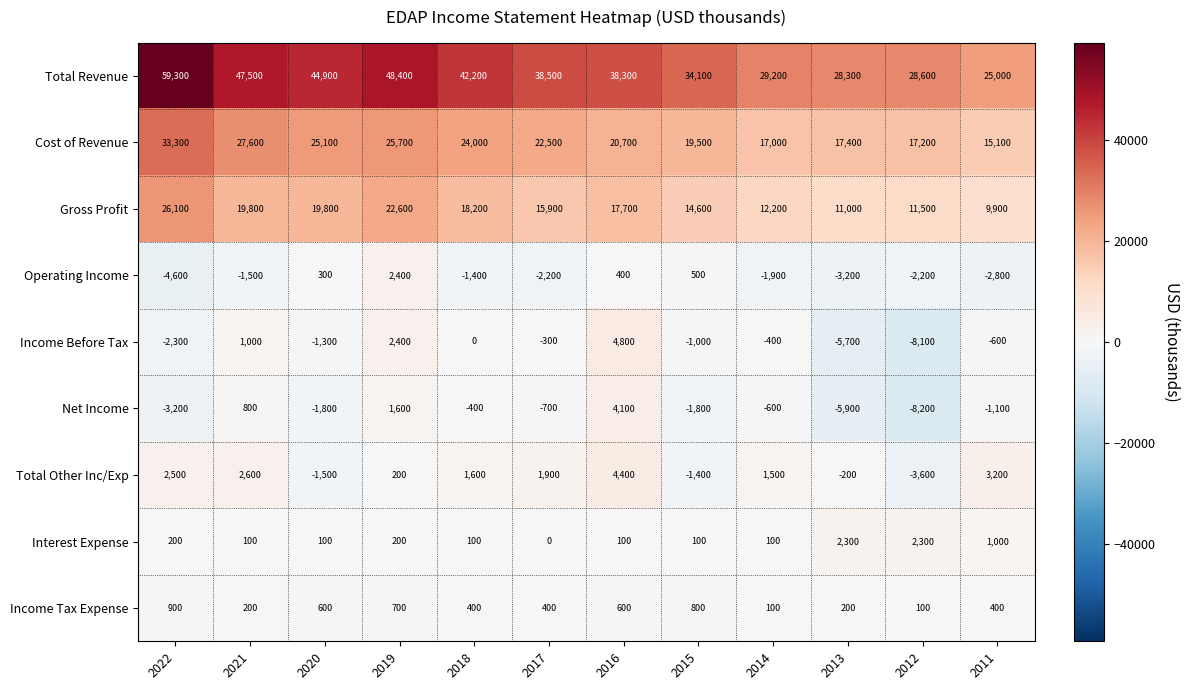

What is the sum of all Total Revenue values?

464300